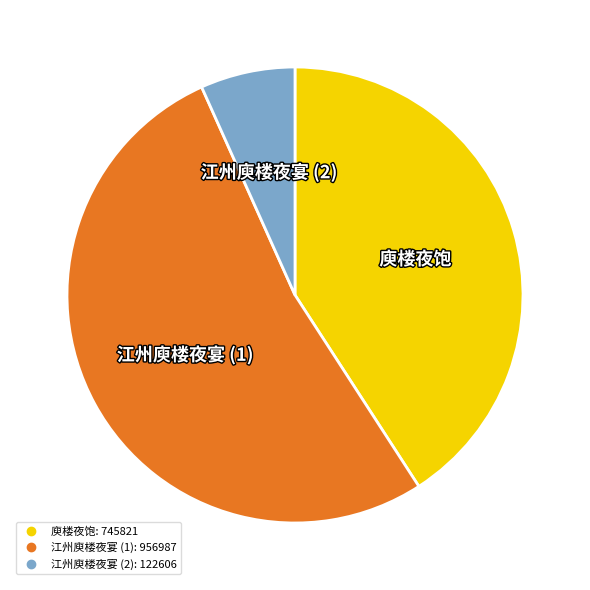

Is there any slice that represents more than half of the pie?

Yes